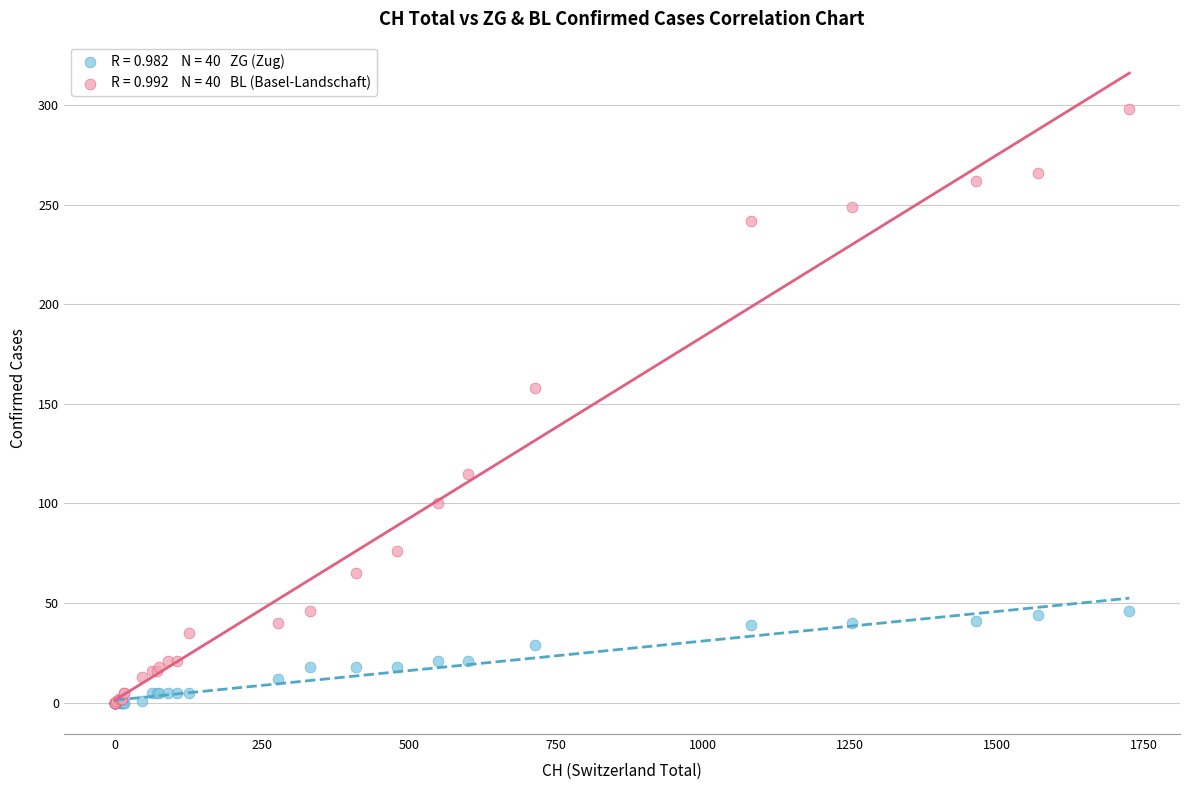

Across all series, what Y value is closest to 149?

158